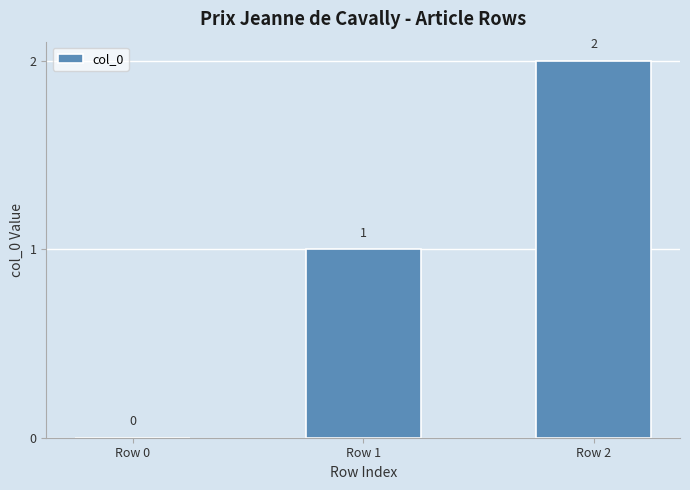

Is it true that the value at Row 1 is 1?

True